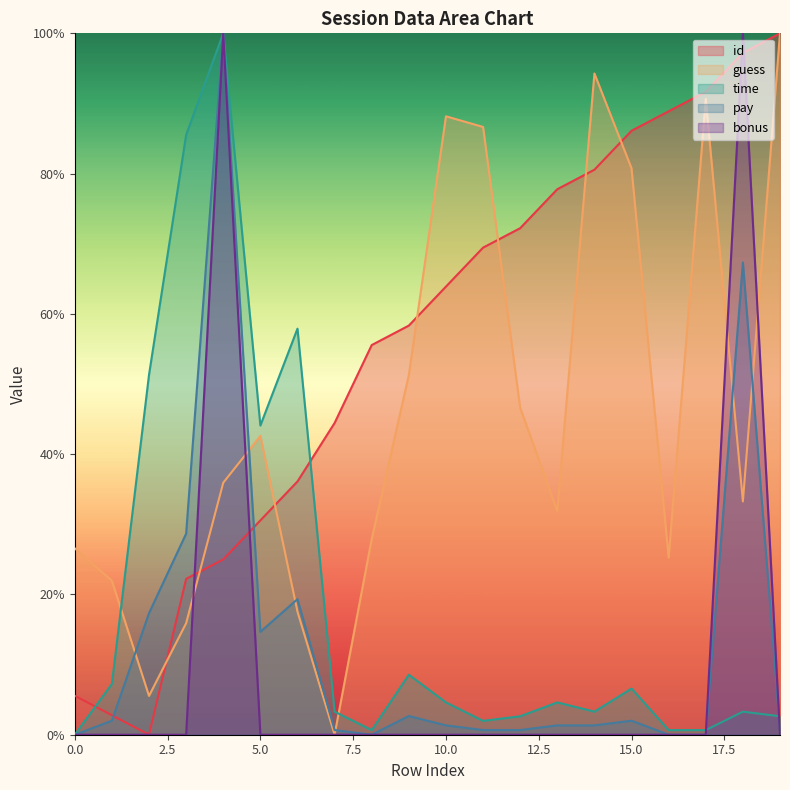

Is it true that guess equals 0.7 at 5?

False